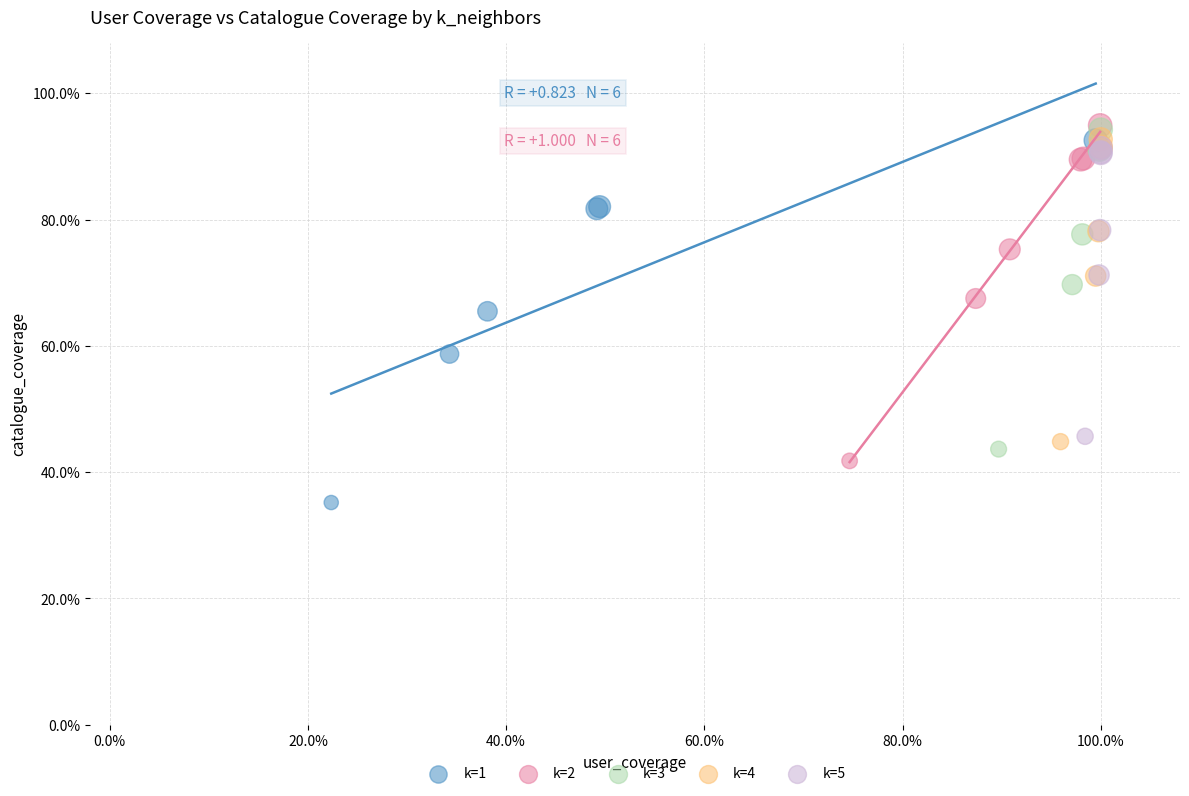

Which series reaches the minimum Y coordinate?

k=1